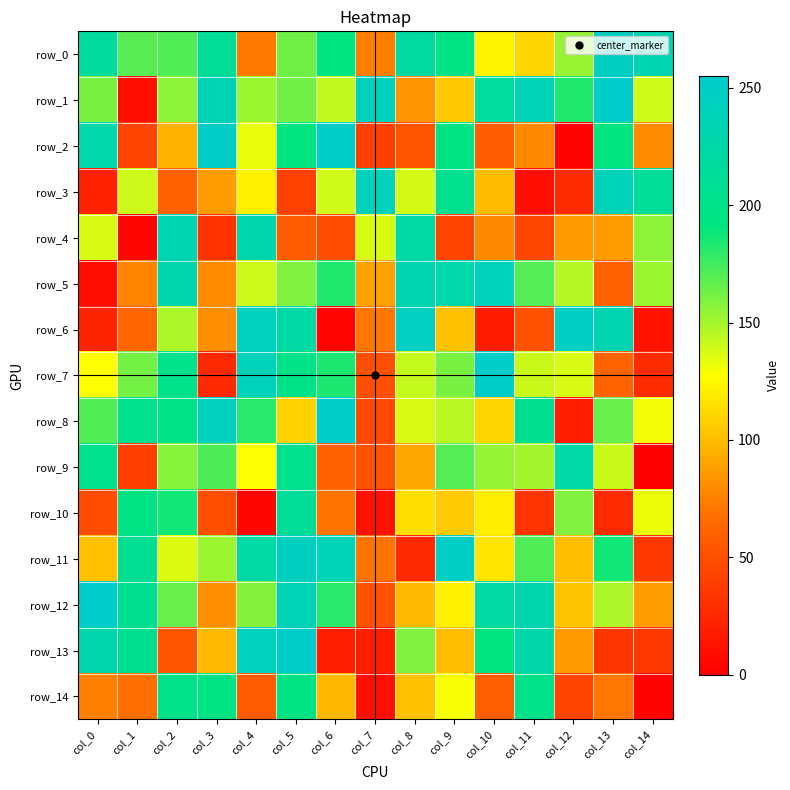

Rank the categories by row_8 value from highest to lowest.

col_6, col_3, col_11, col_1, col_2, col_4, col_0, col_13, col_9, col_8, col_14, col_10, col_5, col_7, col_12